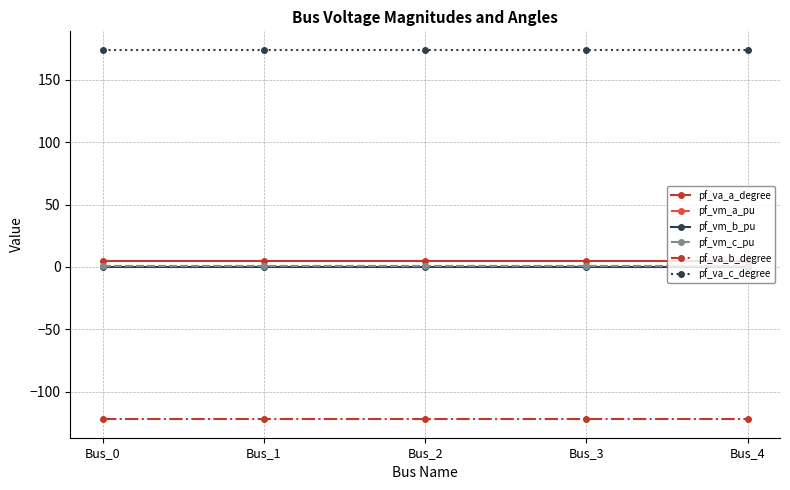

Reading left to right, extract all data points from this chart.

pf_va_a_degree: Bus_0=5.2	Bus_1=5.2	Bus_2=5.2	Bus_3=5.2	Bus_4=5.2
pf_vm_a_pu: Bus_0=0.9	Bus_1=0.9	Bus_2=0.9	Bus_3=0.9	Bus_4=0.9
pf_vm_b_pu: Bus_0=0.2	Bus_1=0.2	Bus_2=0.2	Bus_3=0.2	Bus_4=0.2
pf_vm_c_pu: Bus_0=0.8	Bus_1=0.8	Bus_2=0.8	Bus_3=0.8	Bus_4=0.8
pf_va_b_degree: Bus_0=-122.1	Bus_1=-122.1	Bus_2=-122.1	Bus_3=-122.1	Bus_4=-122.1
pf_va_c_degree: Bus_0=174.2	Bus_1=174.2	Bus_2=174.2	Bus_3=174.2	Bus_4=174.2